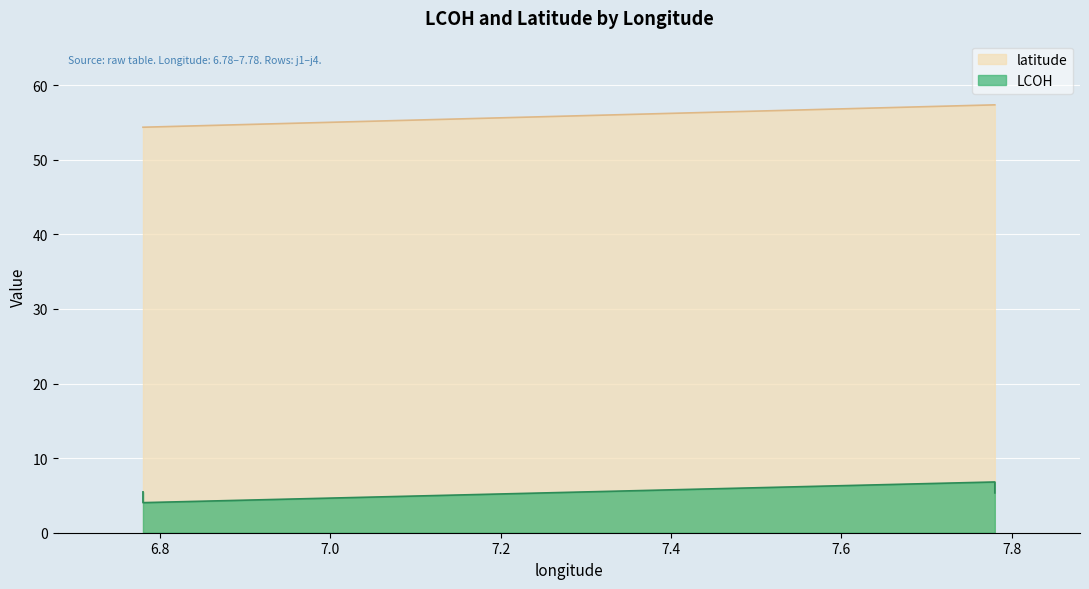

True or false: LCOH and latitude intersect in this chart.

False